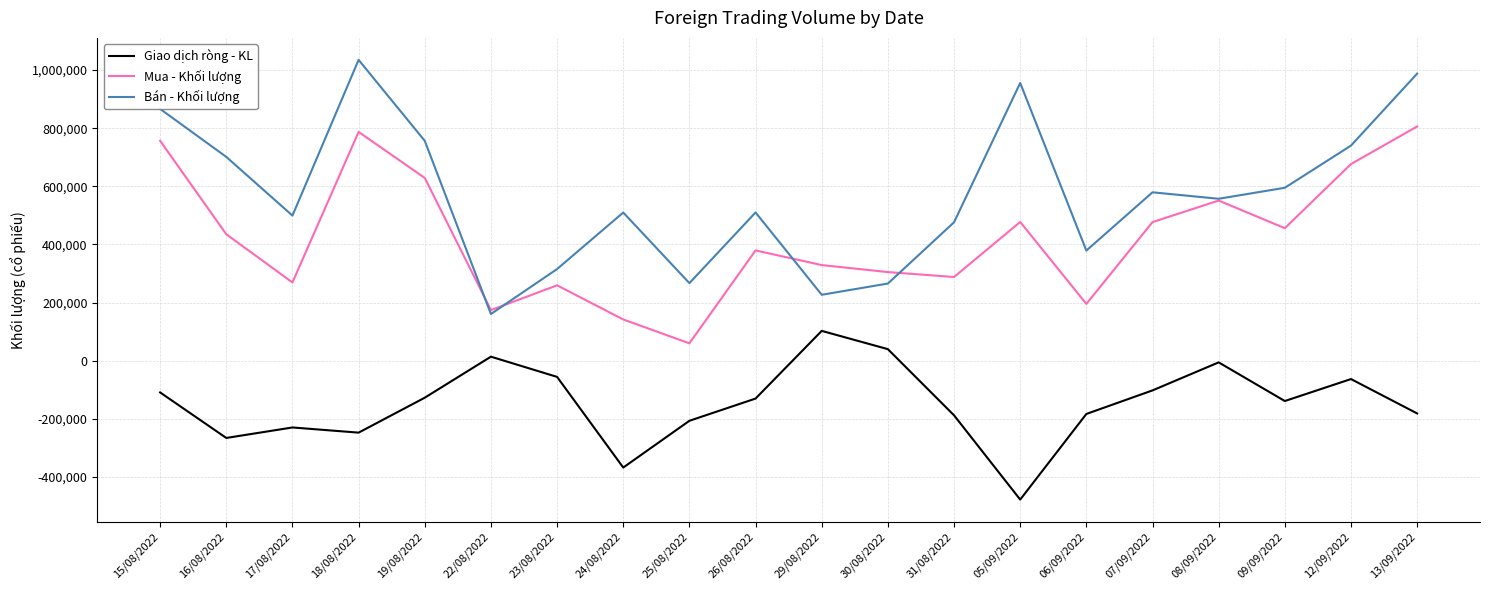

At which label does Giao dịch ròng - KL reach its peak?

29/08/2022